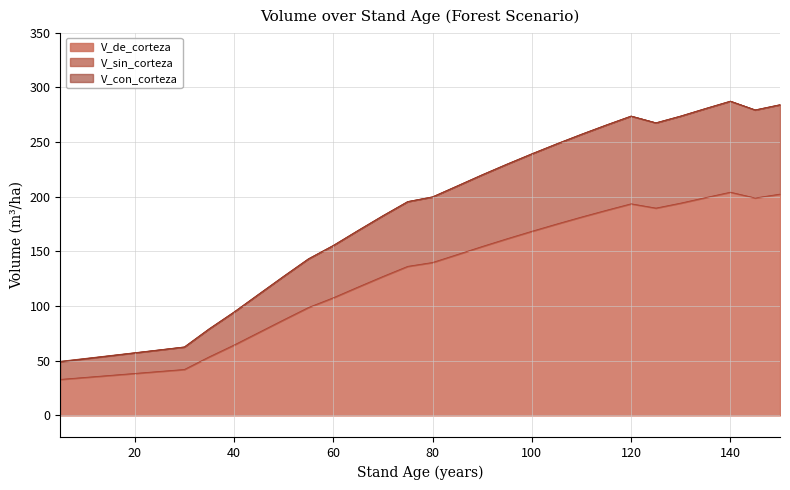

What is the value of the V_de_corteza point at the 24th from the left?

168.3